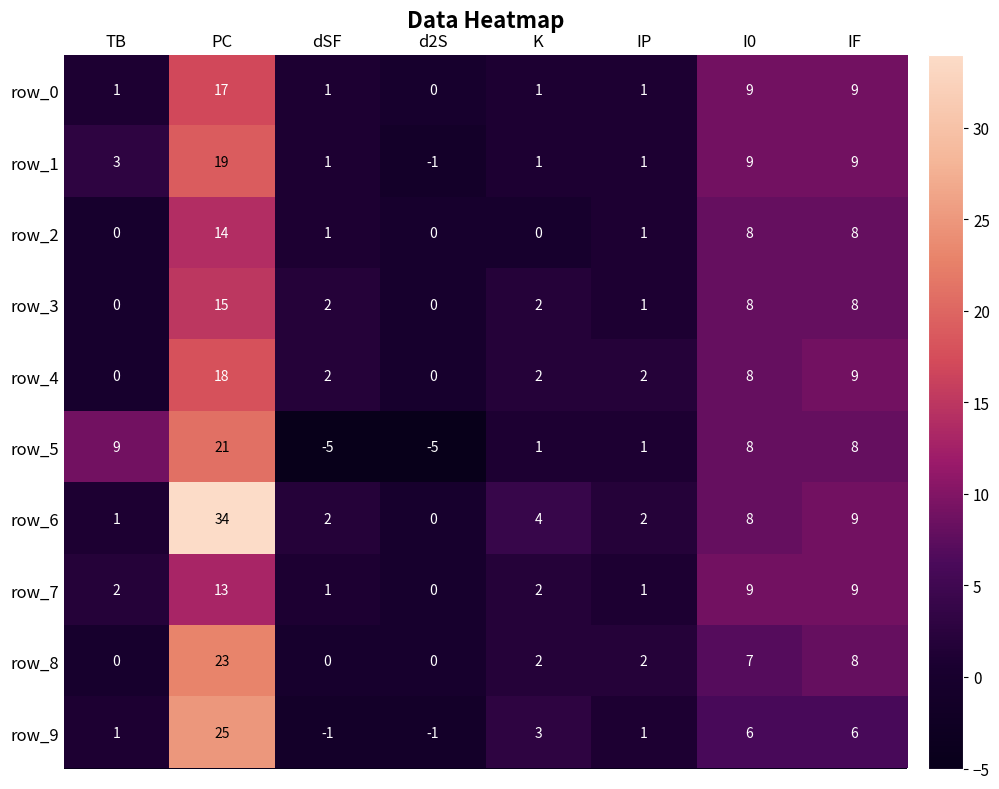

What is the difference between the highest and lowest values at IP?

1